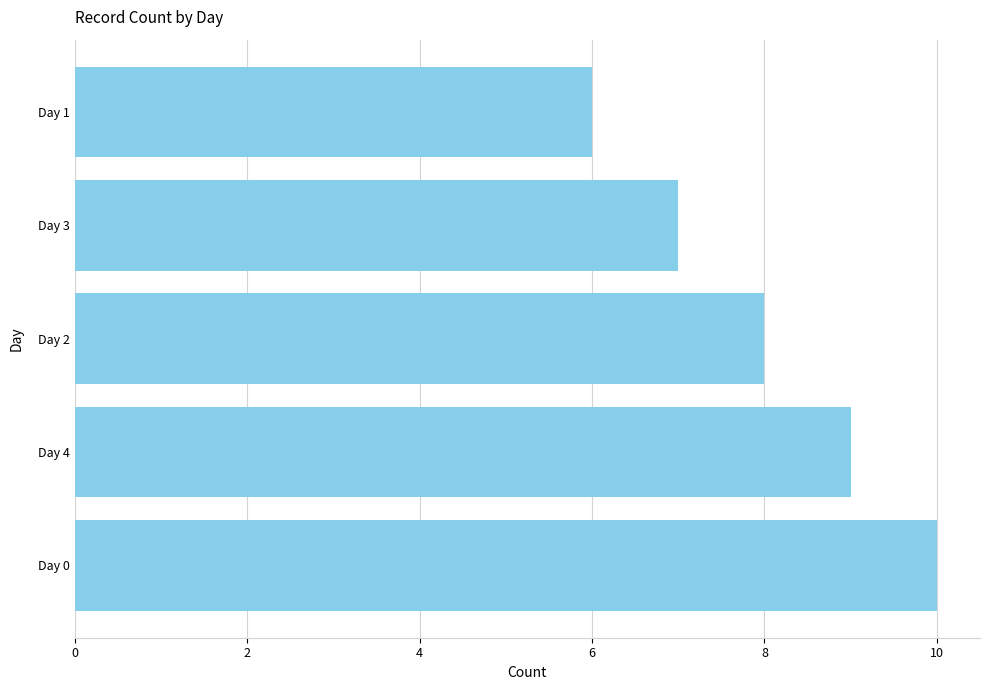

The chart shows a value of 16 at Day 4. True or false?

False